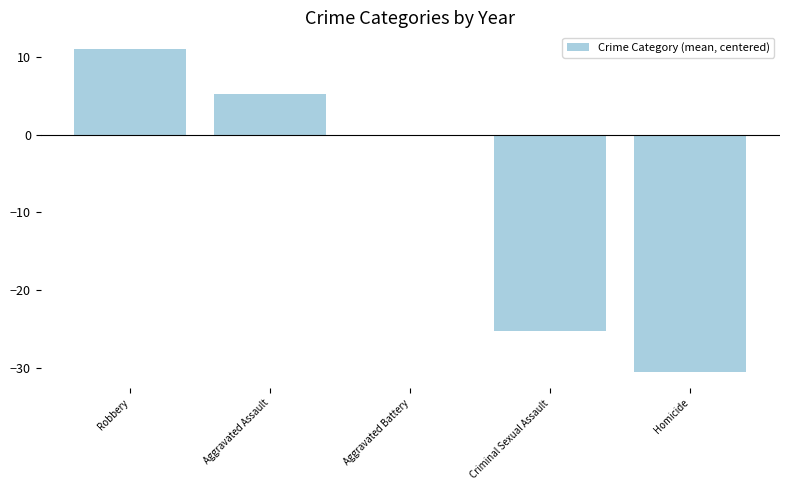

The value at Homicide is -30.5. True or false?

True